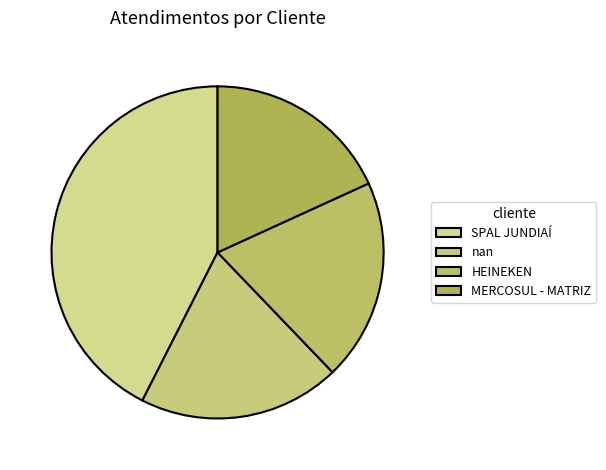

How many segments does this pie chart have?

4